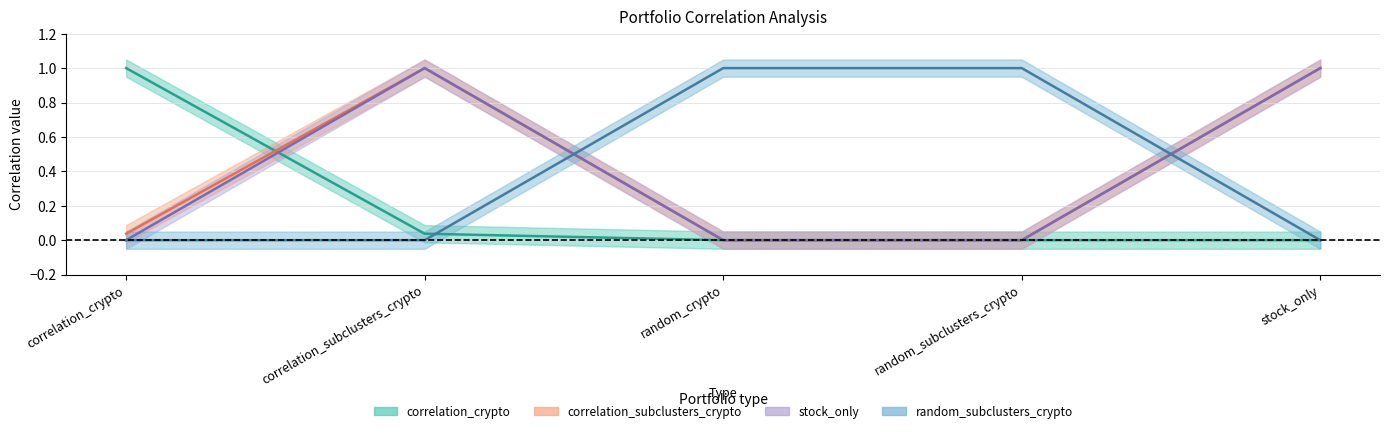

Which series has the largest range (max minus min)?

correlation_crypto